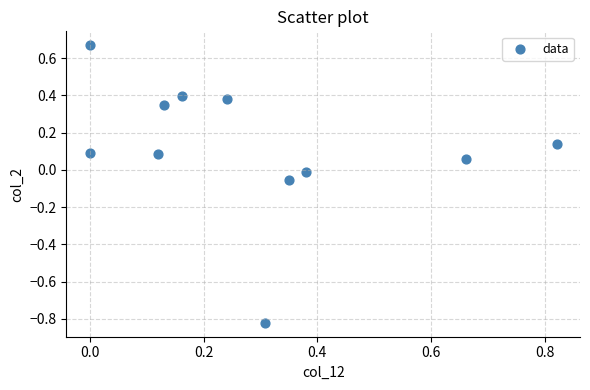

What is the range of X values (max minus min)?

0.8